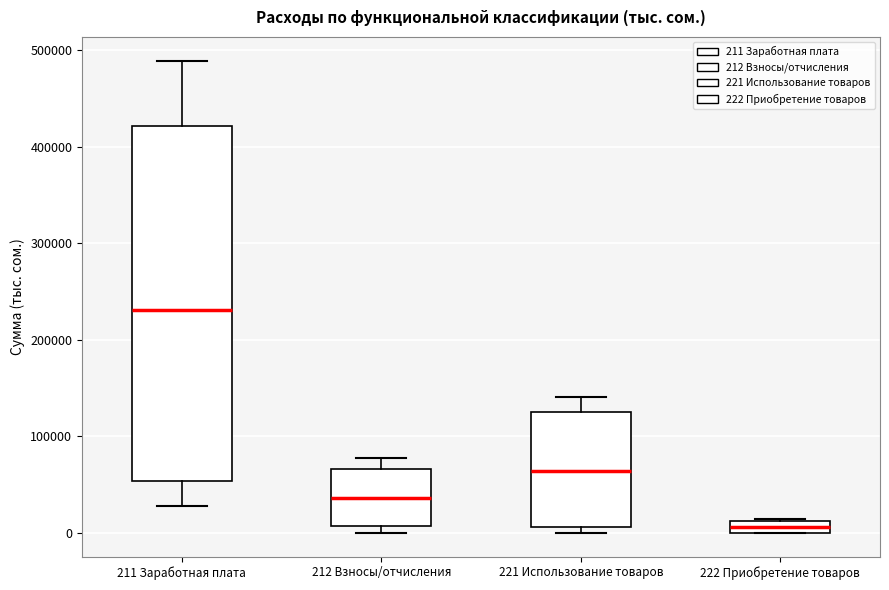

Which box is the tallest, from its lower edge to its upper edge?

211 Заработная плата